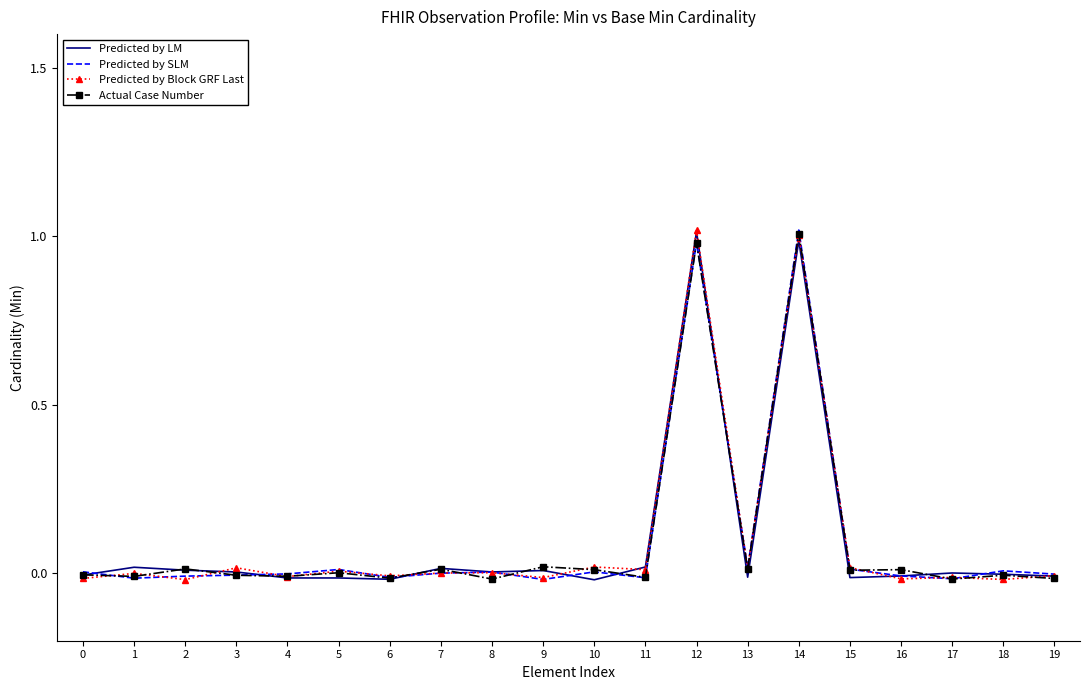

Is the value of Predicted by Block GRF Last at 2 greater than the value of Predicted by LM at 11?

No